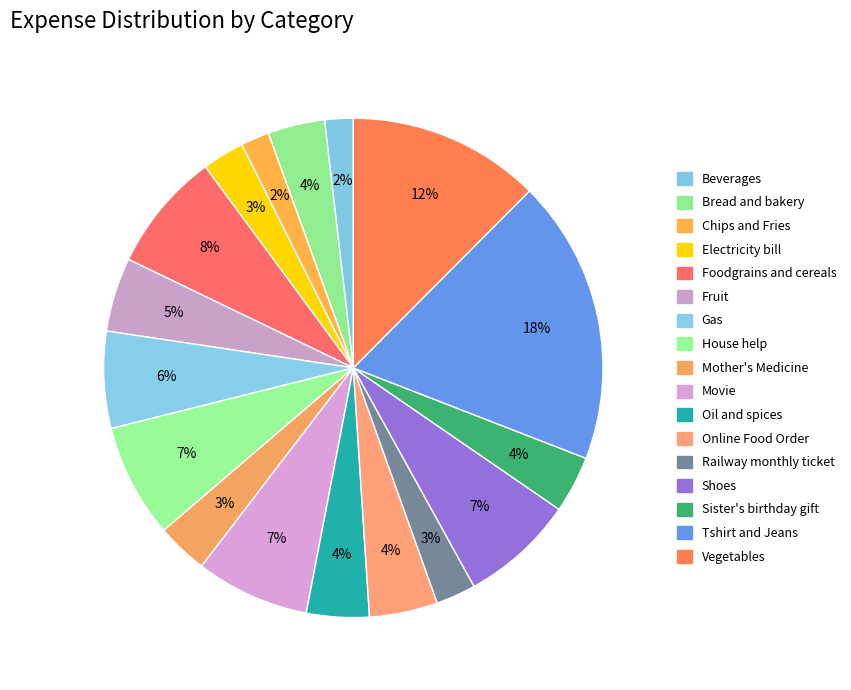

How many slices are in this pie chart?

17